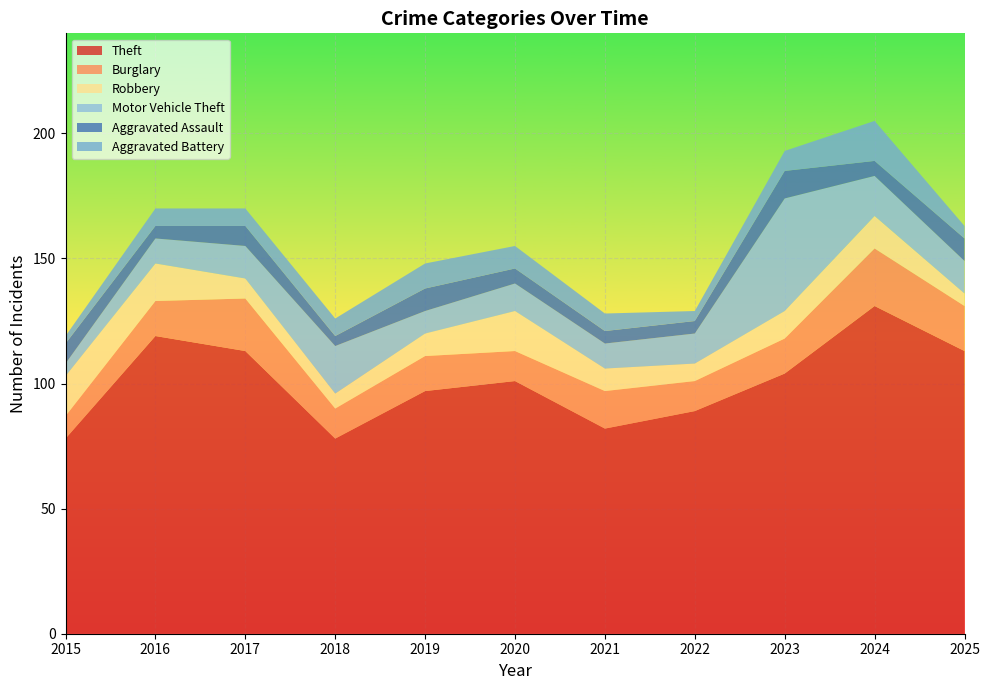

Reading right to left, what are all the values shown in this chart?

Theft: 2025=113	2024=131	2023=104	2022=89	2021=82	2020=101	2019=97	2018=78	2017=113	2016=119	2015=78
Burglary: 2025=18	2024=23	2023=14	2022=12	2021=15	2020=12	2019=14	2018=12	2017=21	2016=14	2015=9
Robbery: 2025=5	2024=13	2023=11	2022=7	2021=9	2020=16	2019=9	2018=6	2017=8	2016=15	2015=16
Motor Vehicle Theft: 2025=13	2024=16	2023=45	2022=12	2021=10	2020=11	2019=9	2018=19	2017=13	2016=10	2015=5
Aggravated Assault: 2025=9	2024=6	2023=11	2022=5	2021=5	2020=6	2019=9	2018=4	2017=8	2016=5	2015=8
Aggravated Battery: 2025=5	2024=16	2023=8	2022=4	2021=7	2020=9	2019=10	2018=7	2017=7	2016=7	2015=3